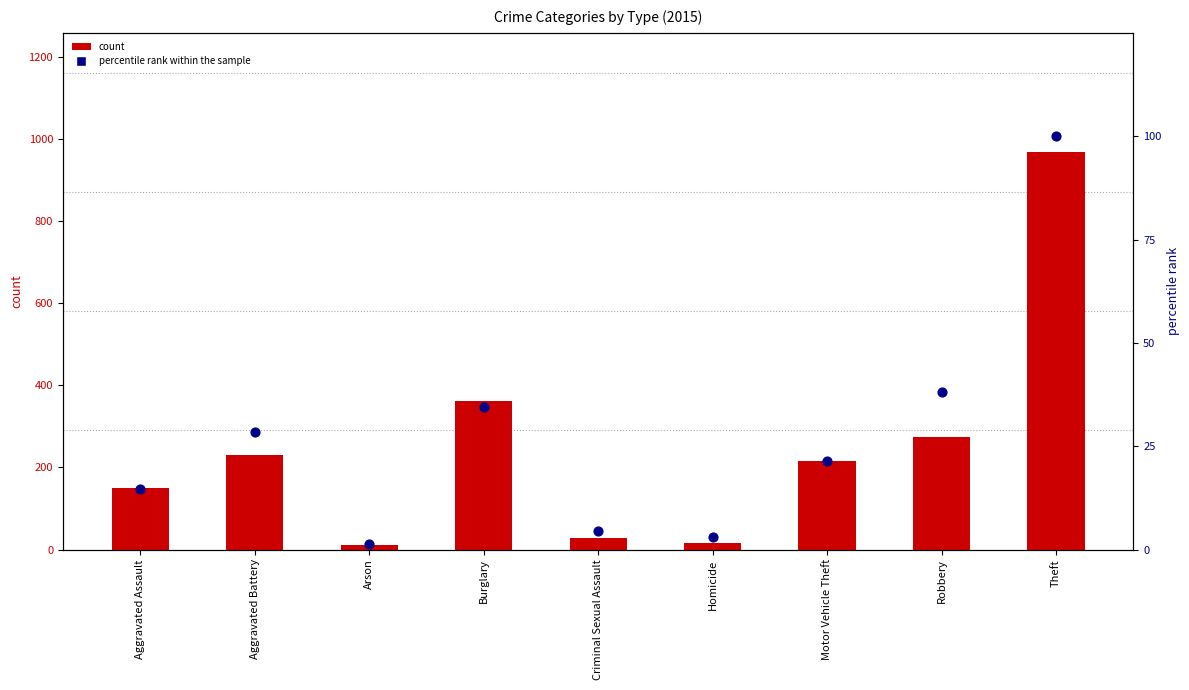

Which series contains the lowest Y value?

percentile rank within the sample